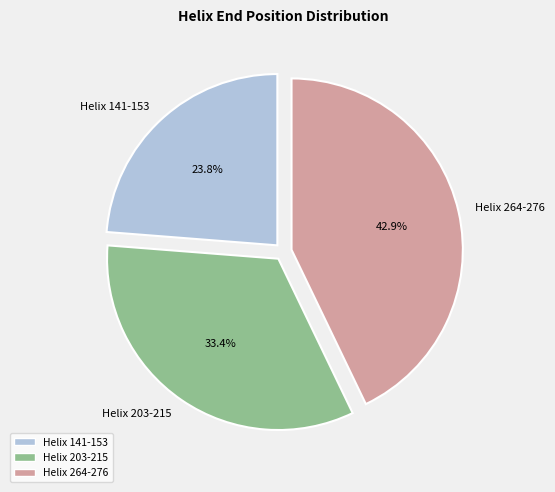

Which has a higher value, Helix 141-153 or Helix 264-276?

Helix 264-276